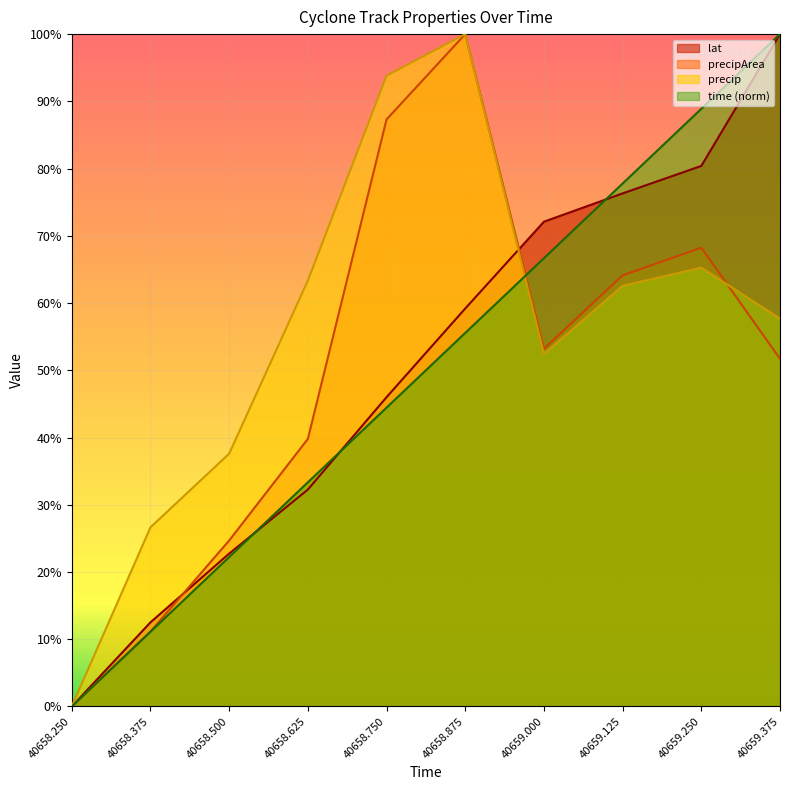

How many categories are shown in the chart?

10